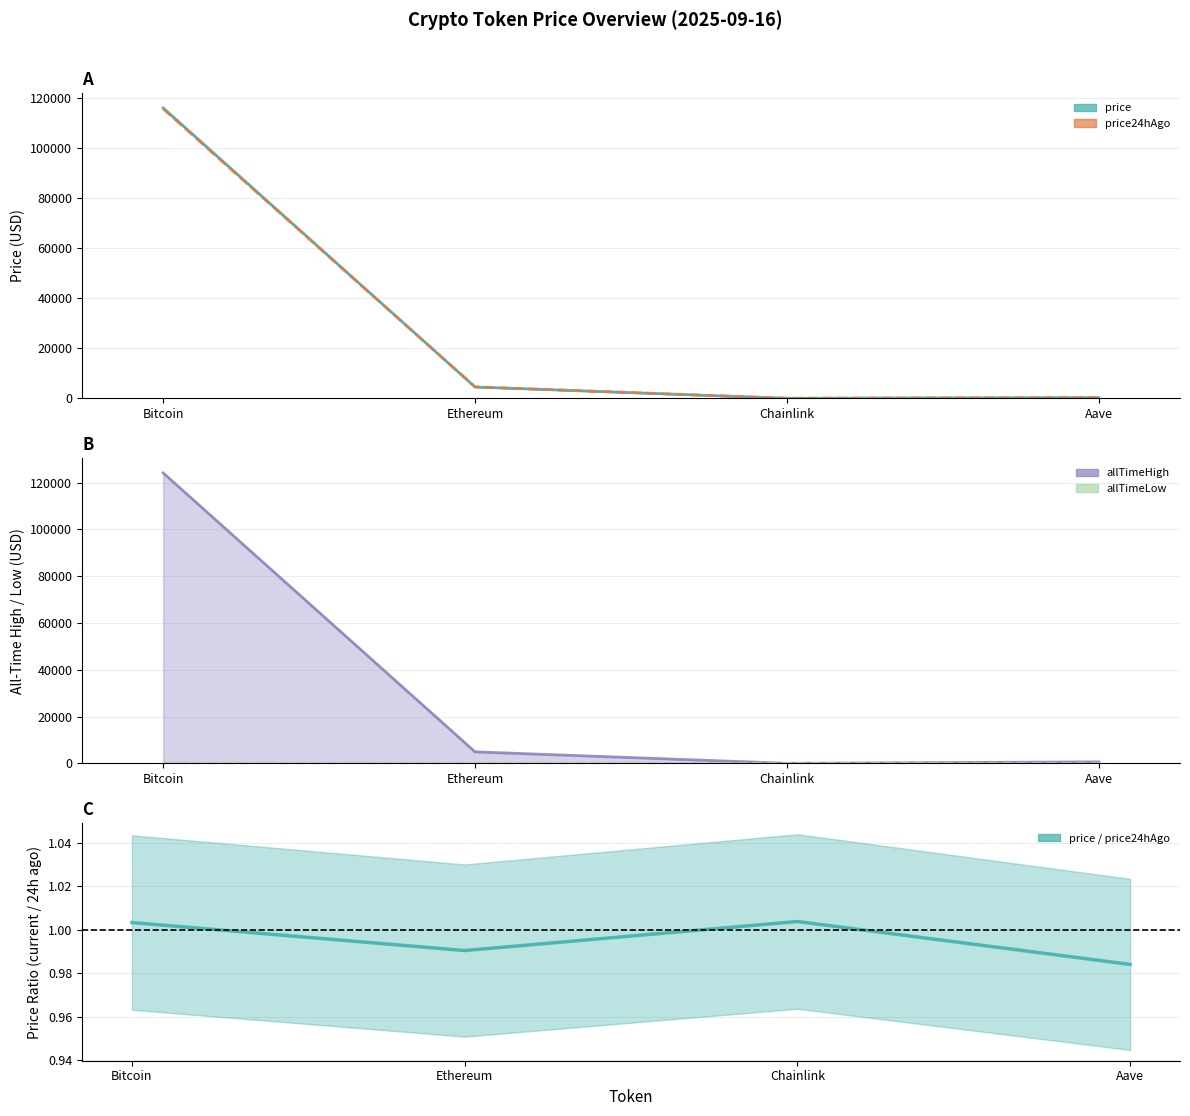

Reading left to right, transcribe all the data shown in this chart.

allTimeHigh_line: 124128.0	4946.1	52.7	661.7
allTimeLow_line: 67.8	0.4	0.1	26.0
ratio_line: 1.0	1.0	1.0	1.0